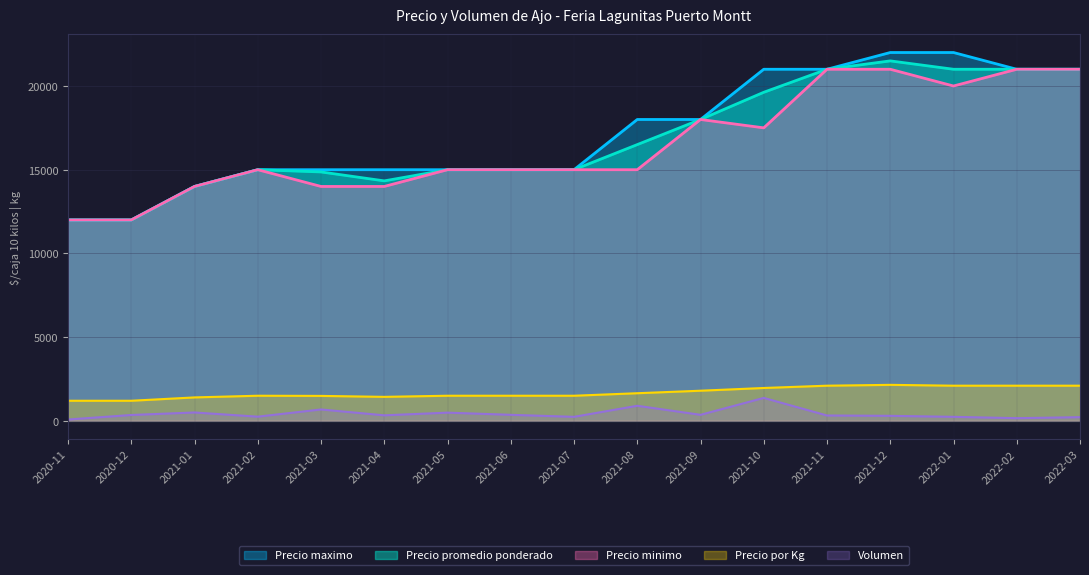

Which has a higher value, 2021-08 or 2021-10?

2021-10